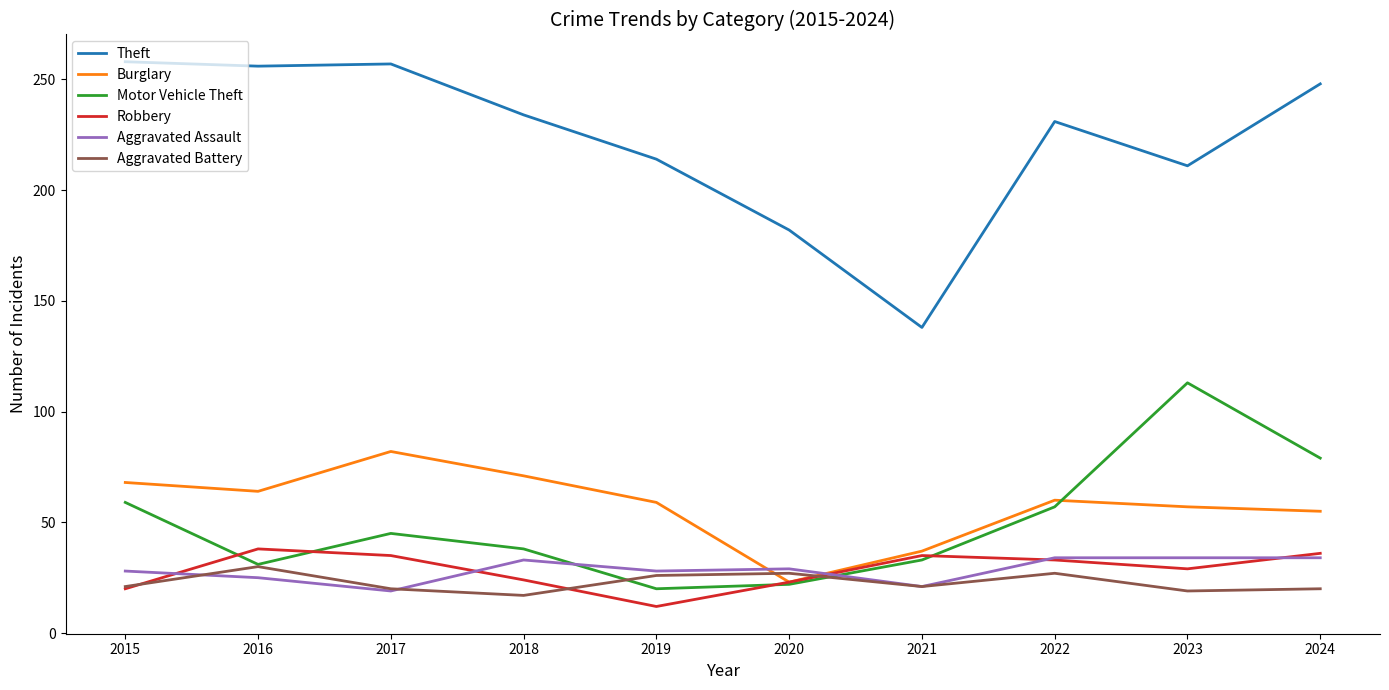

How many lines are shown in the chart?

6